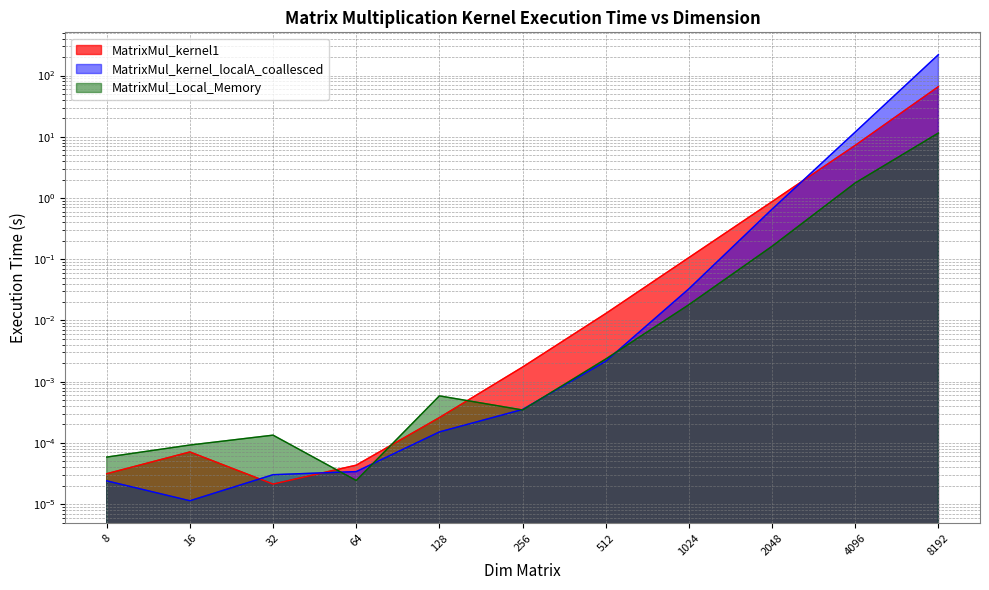

What are all the series names shown in the legend?

MatrixMul_kernel1, MatrixMul_kernel_localA_coallesced, MatrixMul_Local_Memory